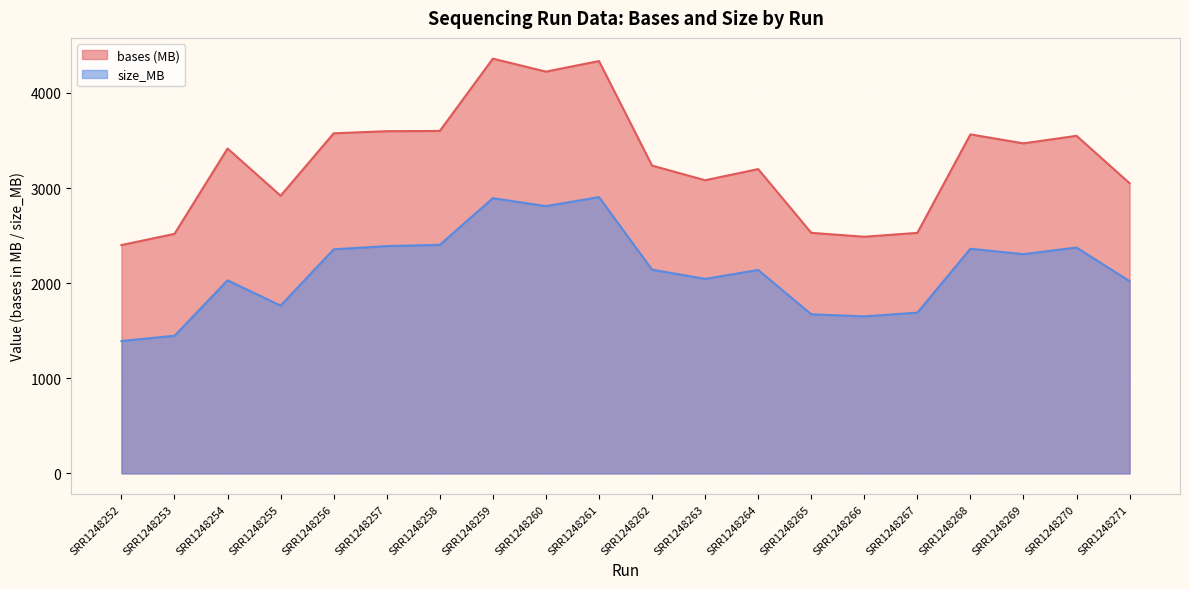

Is the value of bases at SRR1248255 greater than the value of size_MB at SRR1248253?

Yes